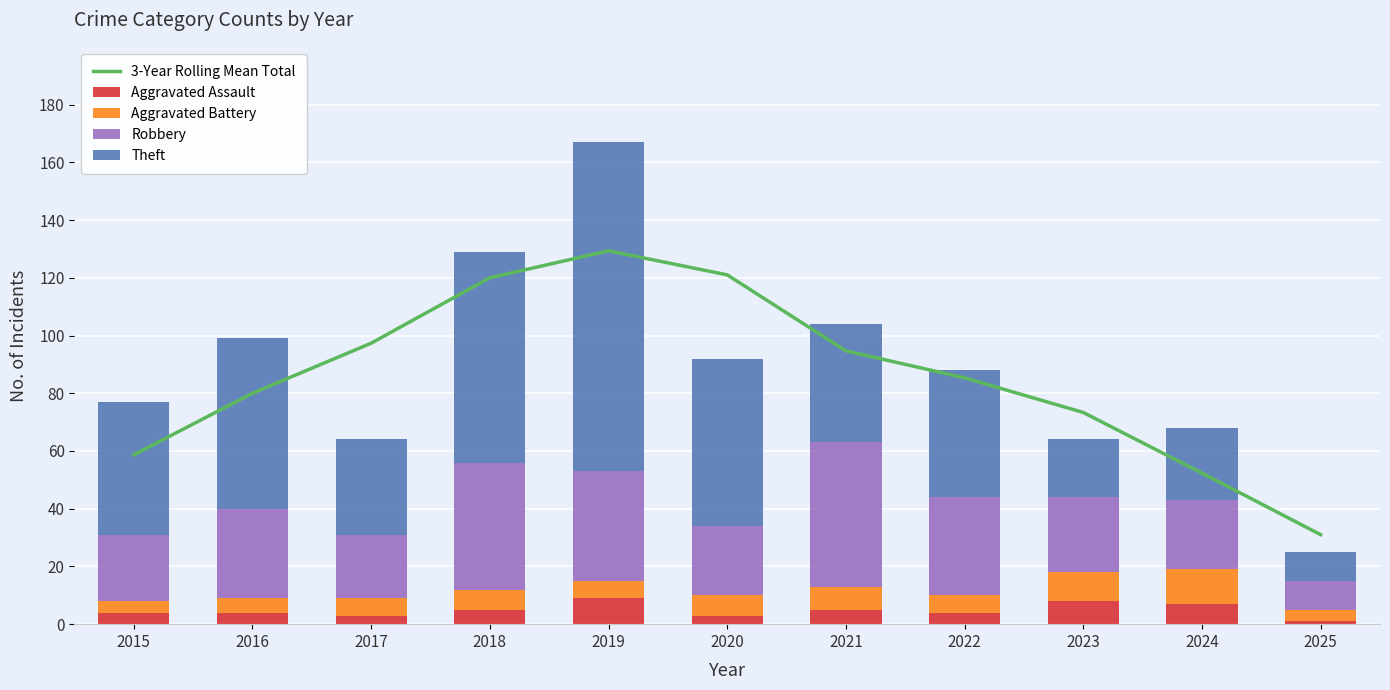

Reading left to right, extract all data points from this chart.

3-Year Rolling Mean Total: 58.7	80.0	97.3	120.0	129.3	121.0	94.7	85.3	73.3	52.3	31.0
Aggravated Assault: 4.0	4.0	3.0	5.0	9.0	3.0	5.0	4.0	8.0	7.0	1.0
Aggravated Battery: 4.0	5.0	6.0	7.0	6.0	7.0	8.0	6.0	10.0	12.0	4.0
Robbery: 23.0	31.0	22.0	44.0	38.0	24.0	50.0	34.0	26.0	24.0	10.0
Theft: 46.0	59.0	33.0	73.0	114.0	58.0	41.0	44.0	20.0	25.0	10.0